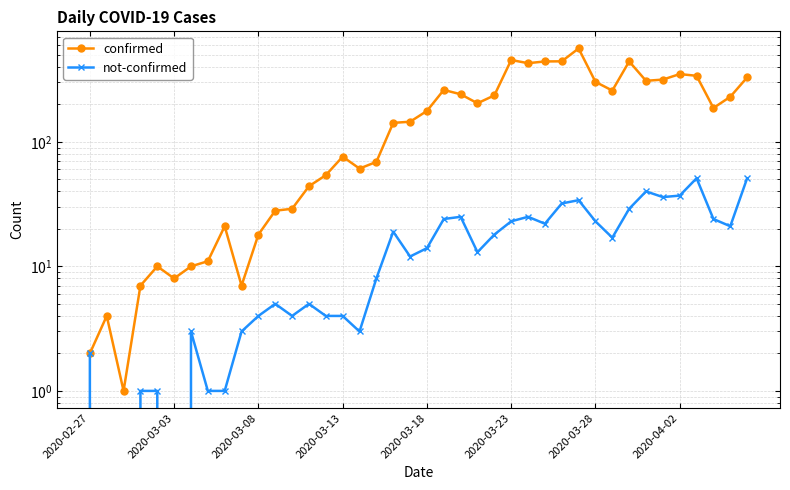

True or false: confirmed and not-confirmed cross at least once.

False